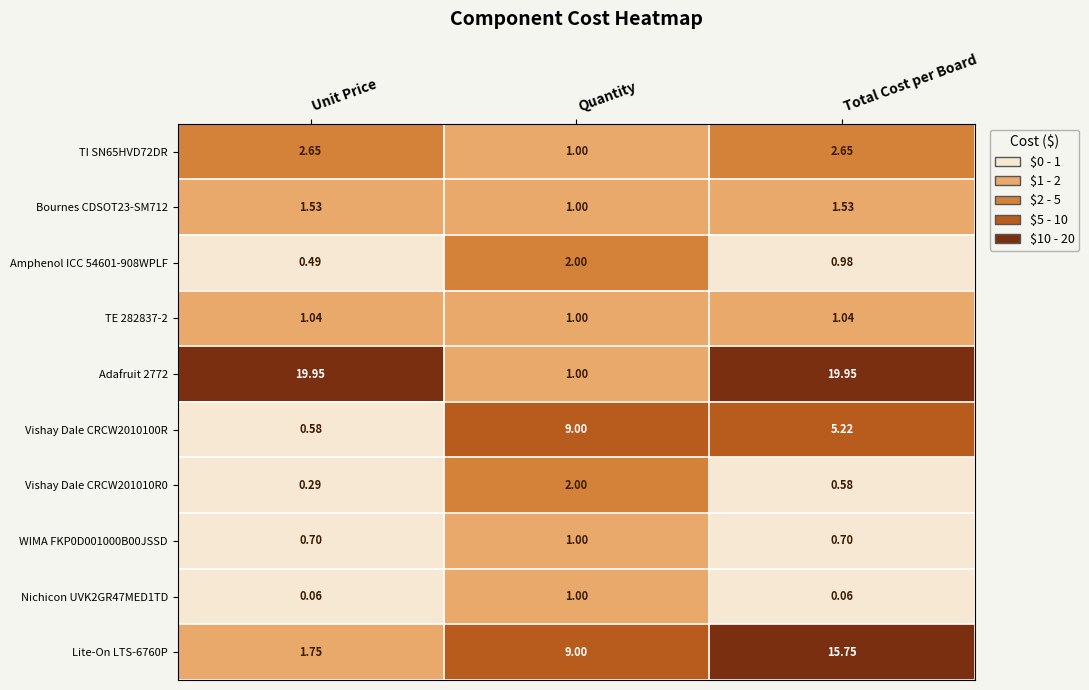

Is the value of Lite-On LTS-6760P at Unit Price greater than the value of Nichicon UVK2GR47MED1TD at Quantity?

Yes